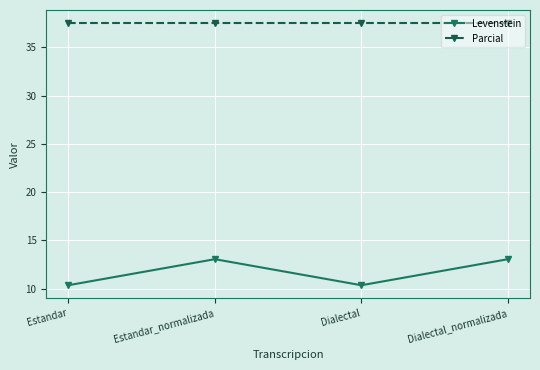

What value does the Levenstein series have at Estandar?

10.3